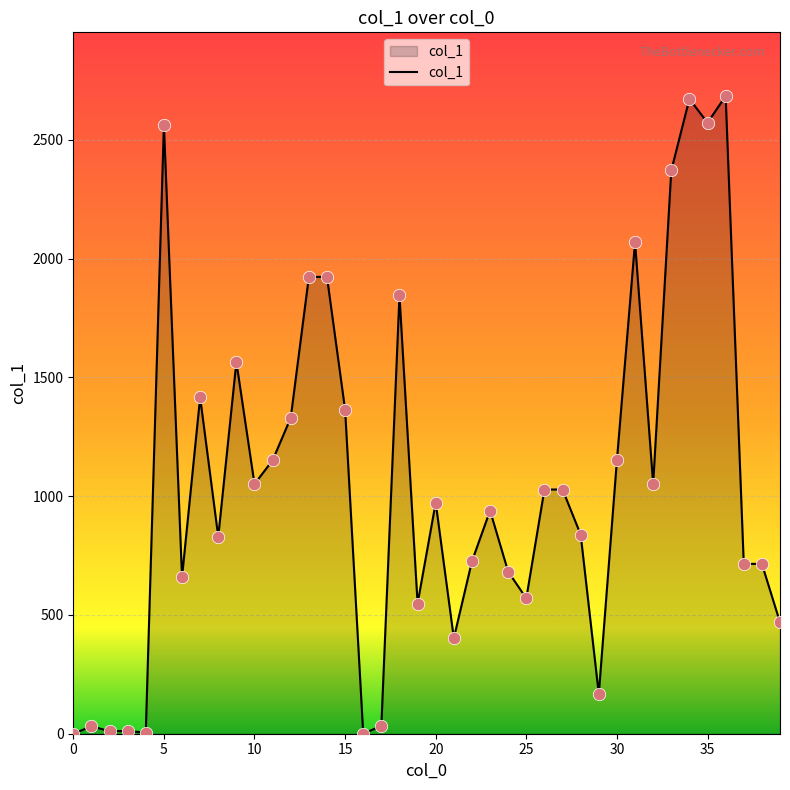

What is the difference between the maximum and minimum values?

2684